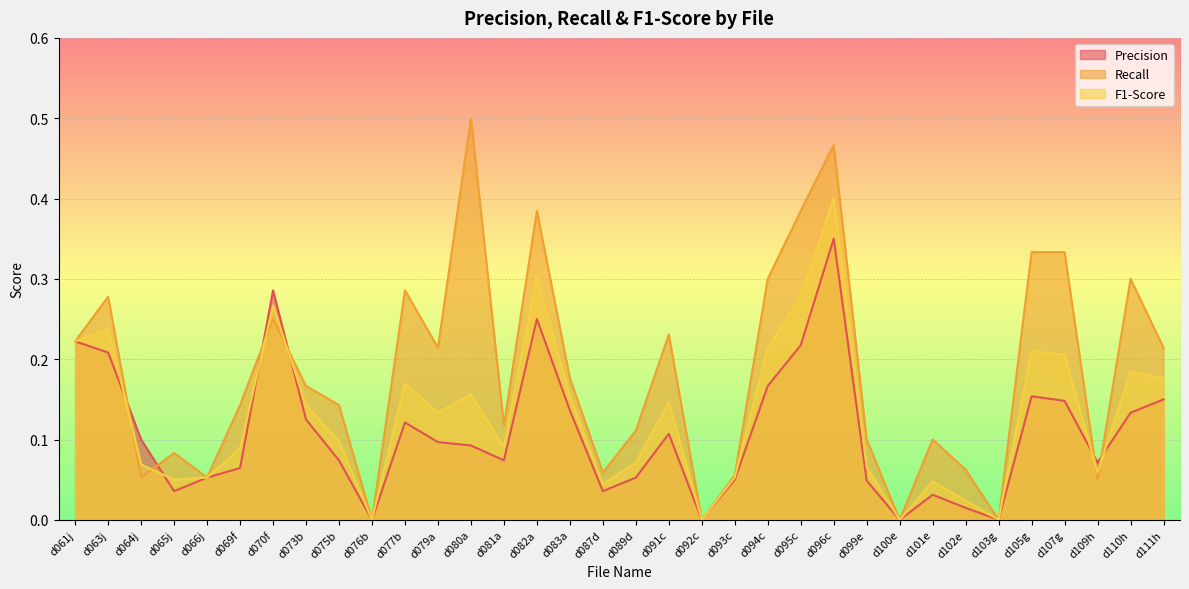

At how many categories does at least one series exceed 0?

30